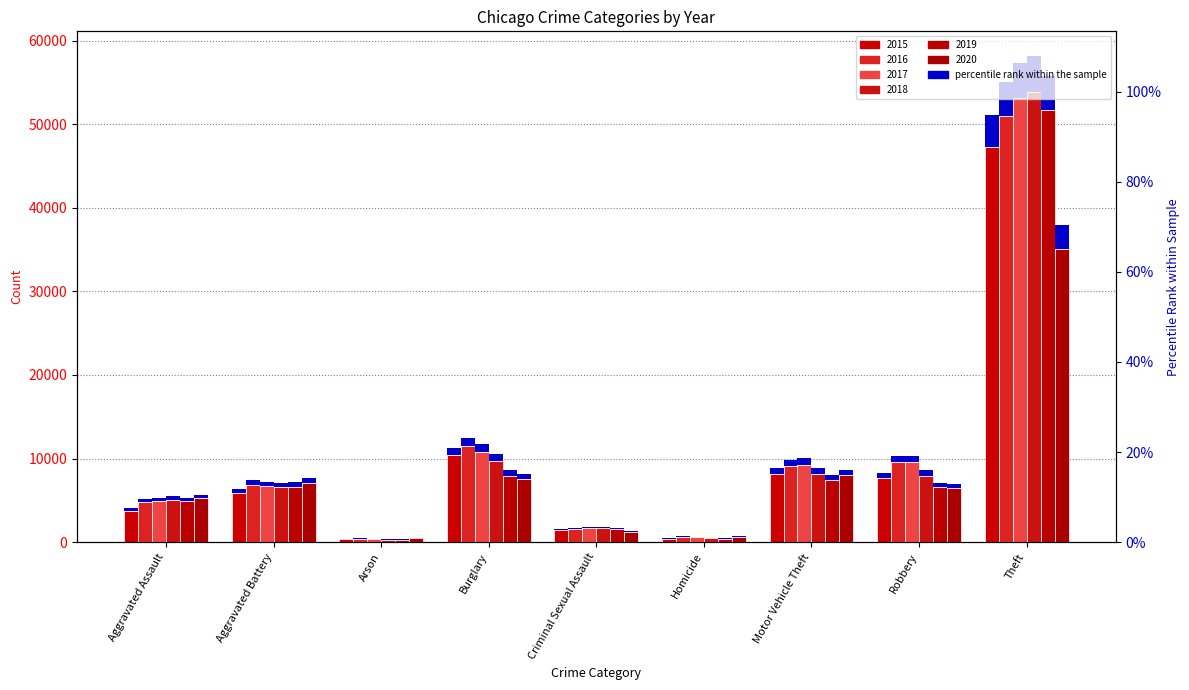

List the series in order of their peak value, highest first.

2018, 2017, 2019, 2016, 2015, 2020